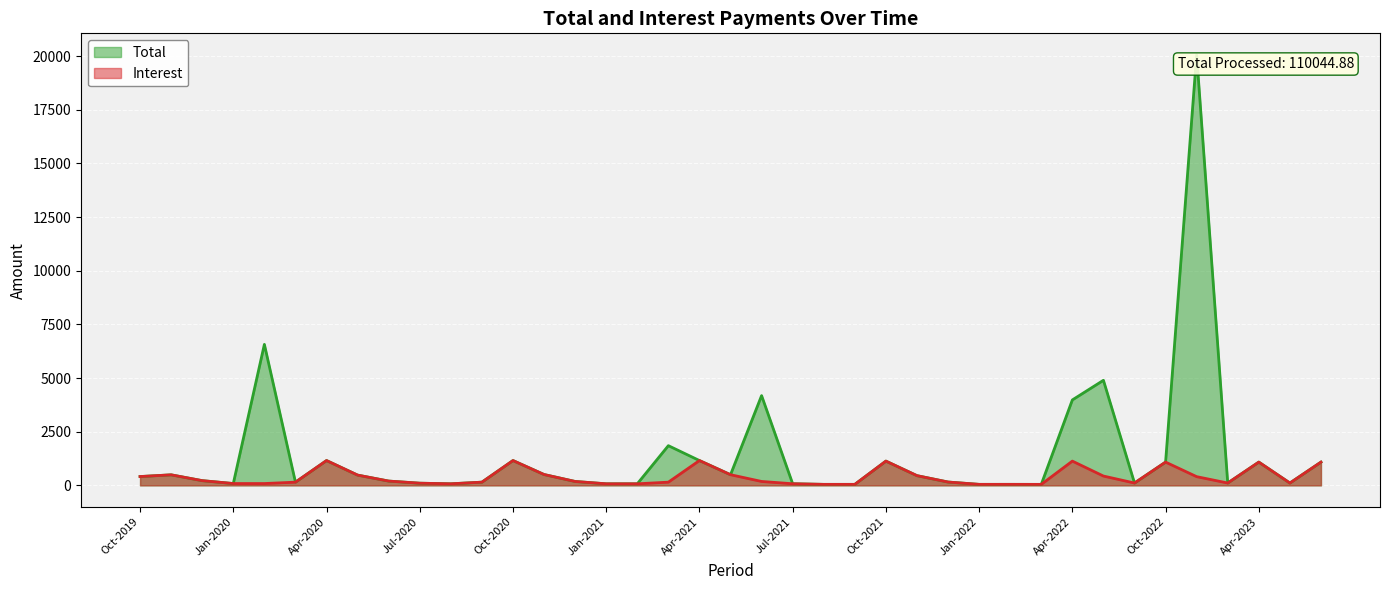

True or false: Total has a value of 109.0 at Jun-2023.

True